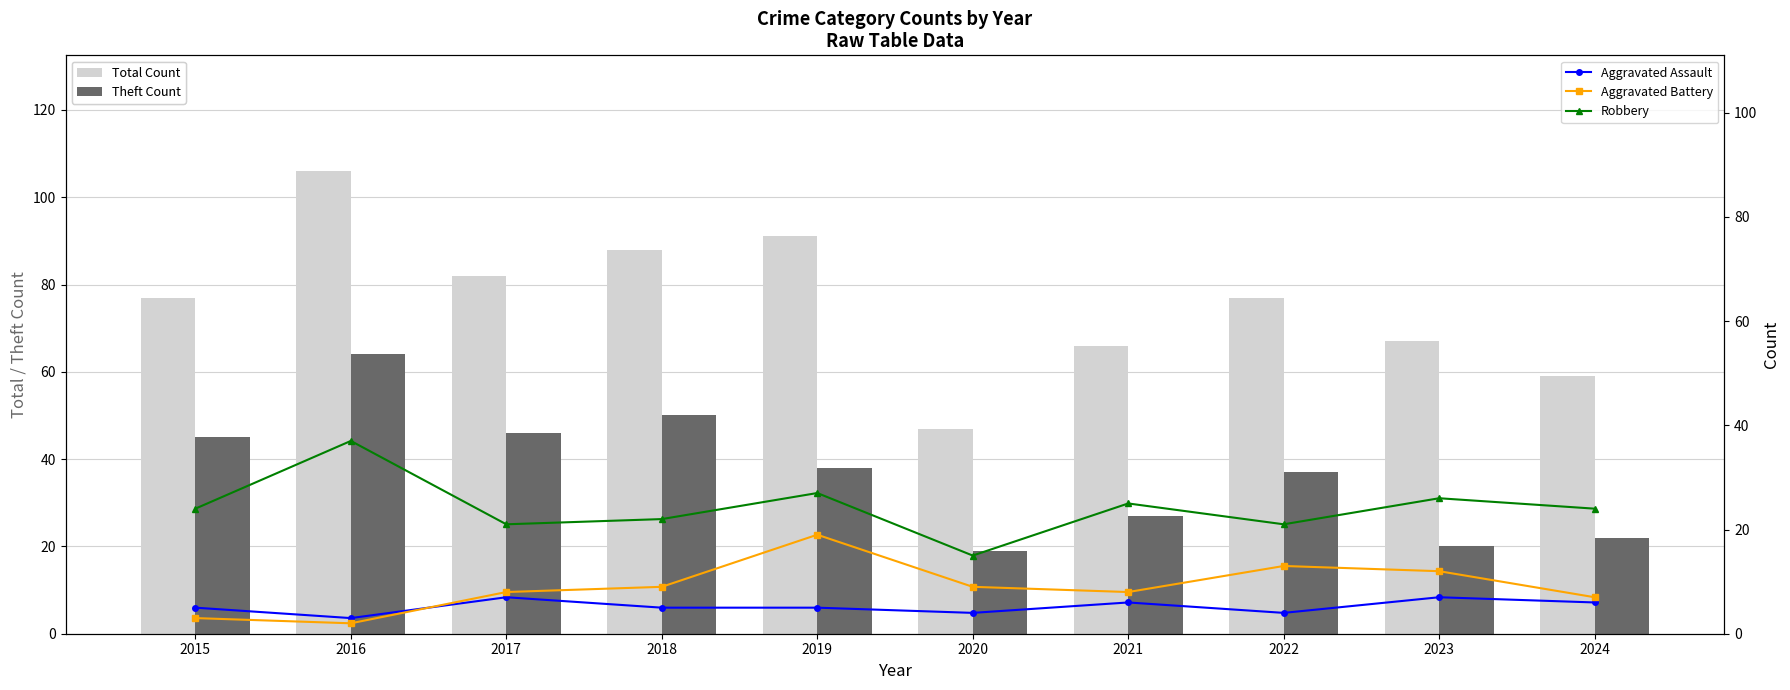

What is the sum of all Robbery values?

242